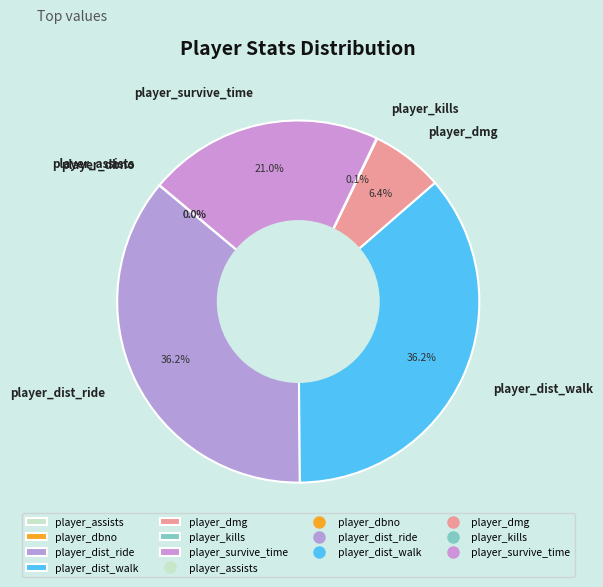

Approximately how many times larger is the value at player_dist_walk compared to player_survive_time?

1.7